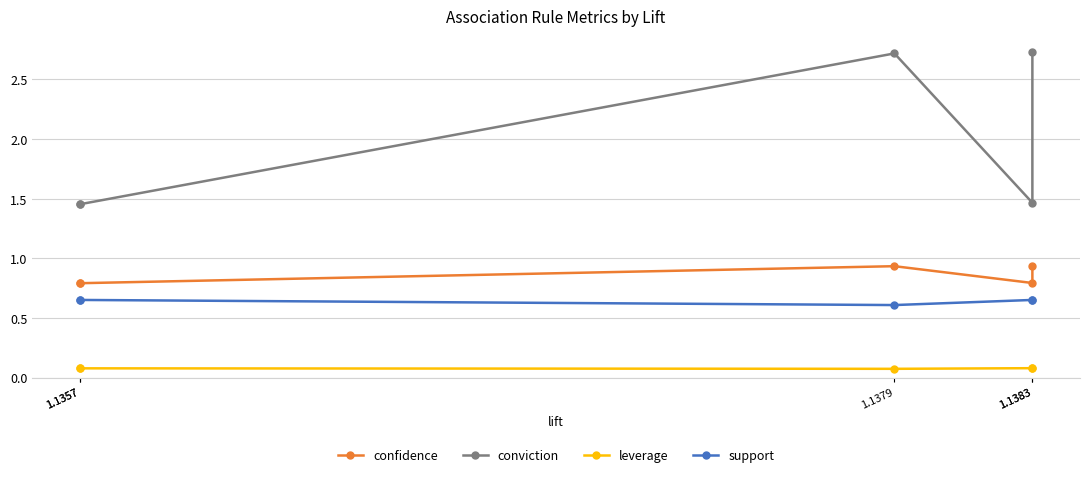

True or false: confidence has more than 2 points higher than both neighbors.

False